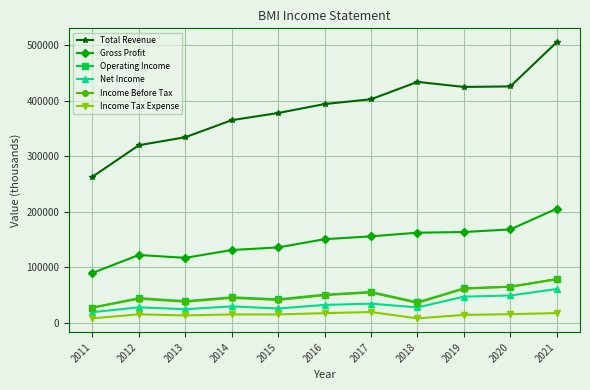

Which series changed the most between 2014 and 2019?

Total Revenue